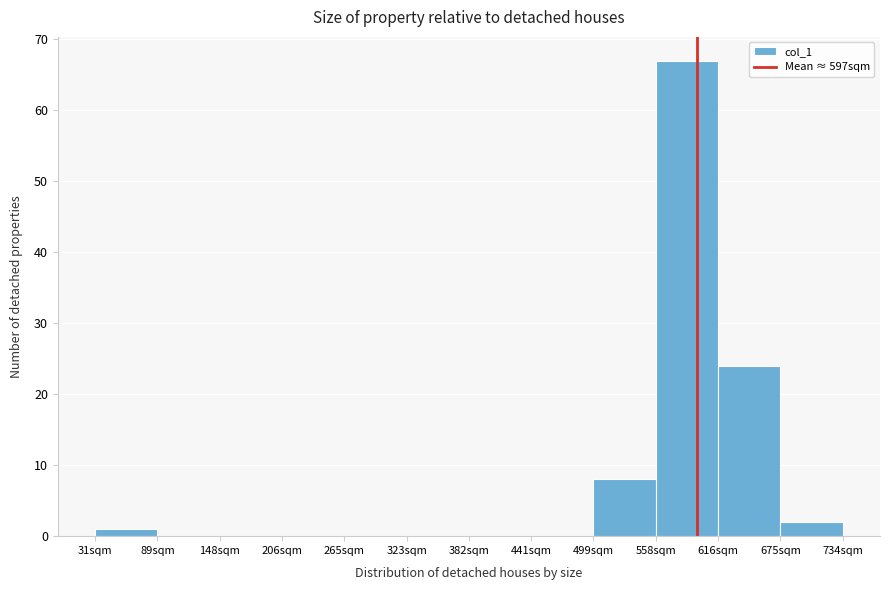

Reading left to right, transcribe this chart: for each bar, give the range it covers on the x-axis and its height. Neither the bar edges nor the heights are printed on the chart, so give them approximately, as read against the axes.

30 to 90: 1
90 to 150: 0
150 to 210: 0
210 to 270: 0
270 to 320: 0
320 to 380: 0
380 to 440: 0
440 to 500: 0
500 to 560: 8
560 to 620: 67
620 to 680: 24
680 to 730: 2